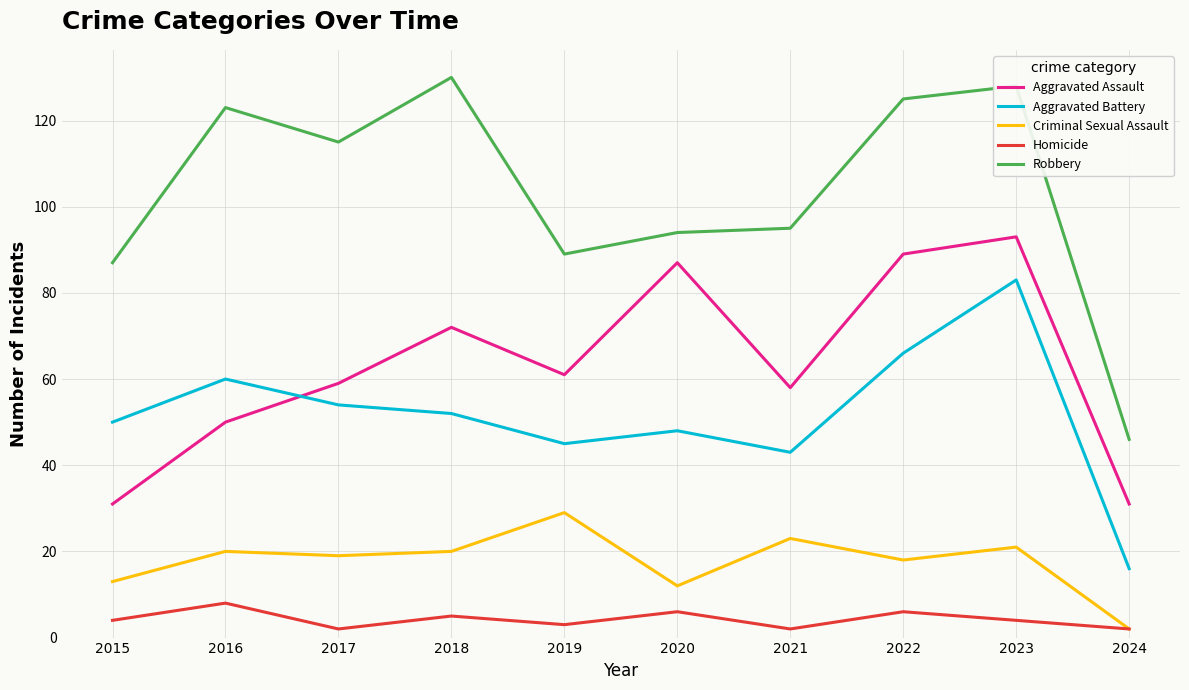

What is the highest value of the Robbery series?

130